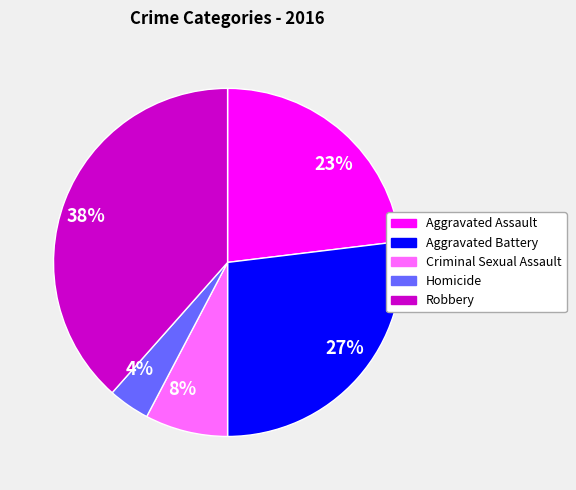

True or false: 4% accounts for 4% of the total.

True